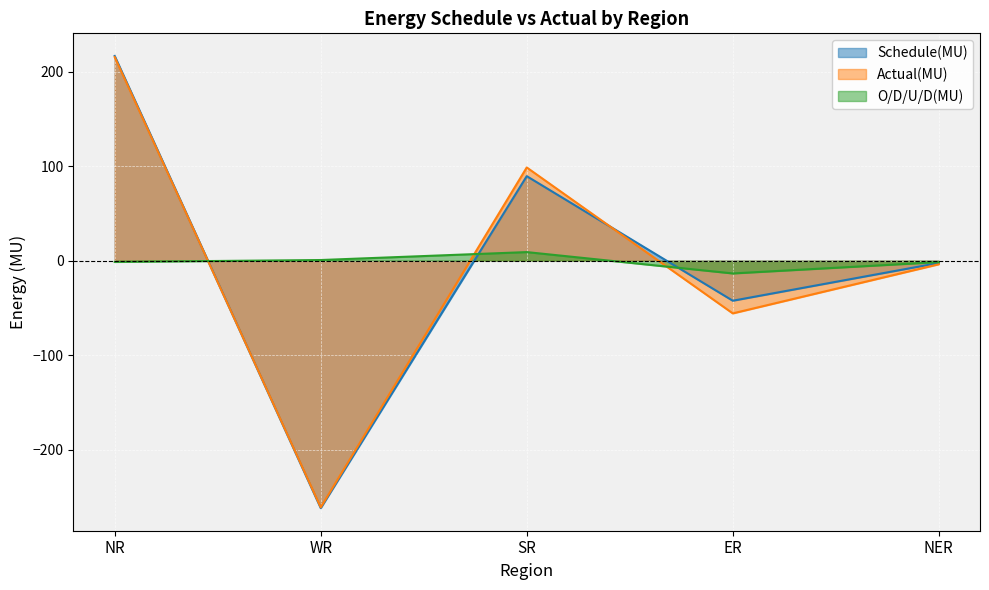

What is the difference between the maximum and second lowest values in the O/D/U/D(MU) series?

10.6